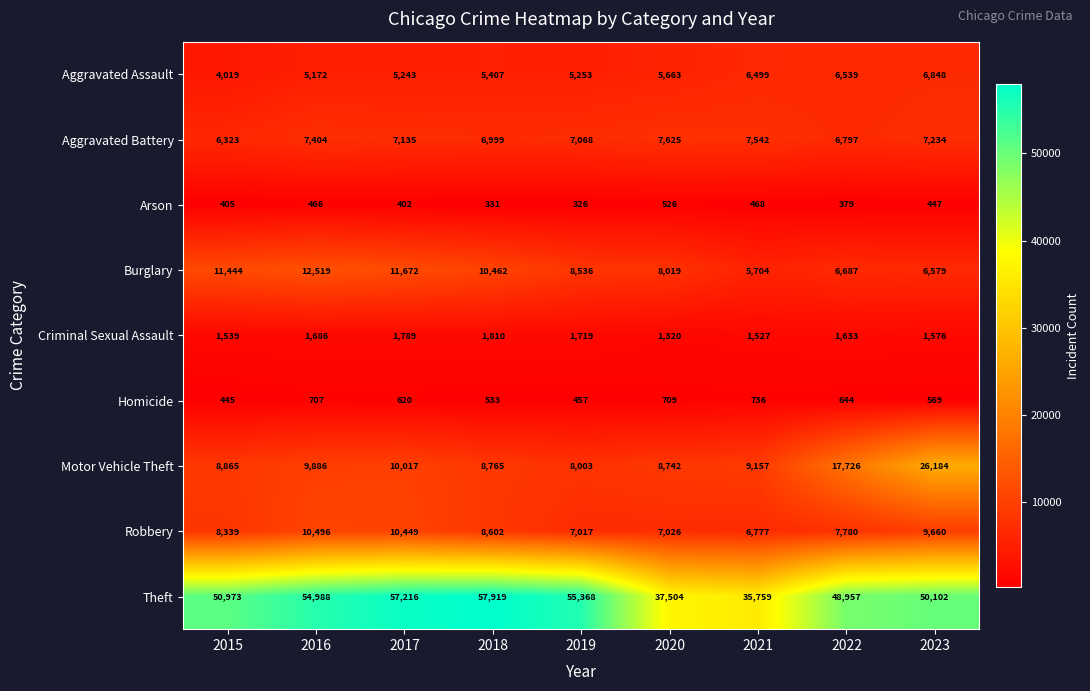

Which series has the widest spread of values?

Theft